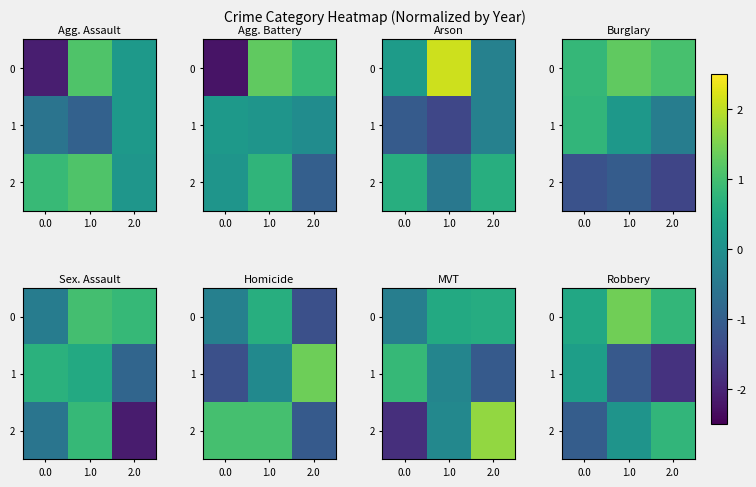

How many distinct data groups are displayed?

3